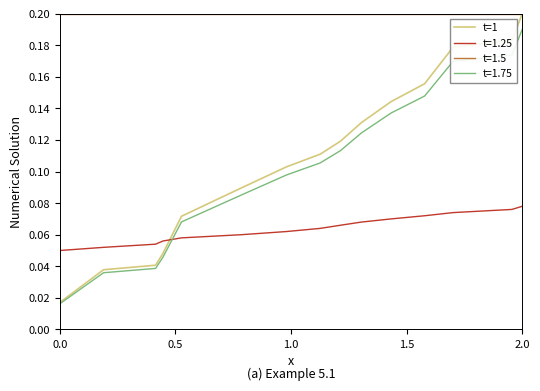

Which series has the largest range (max minus min)?

t=1